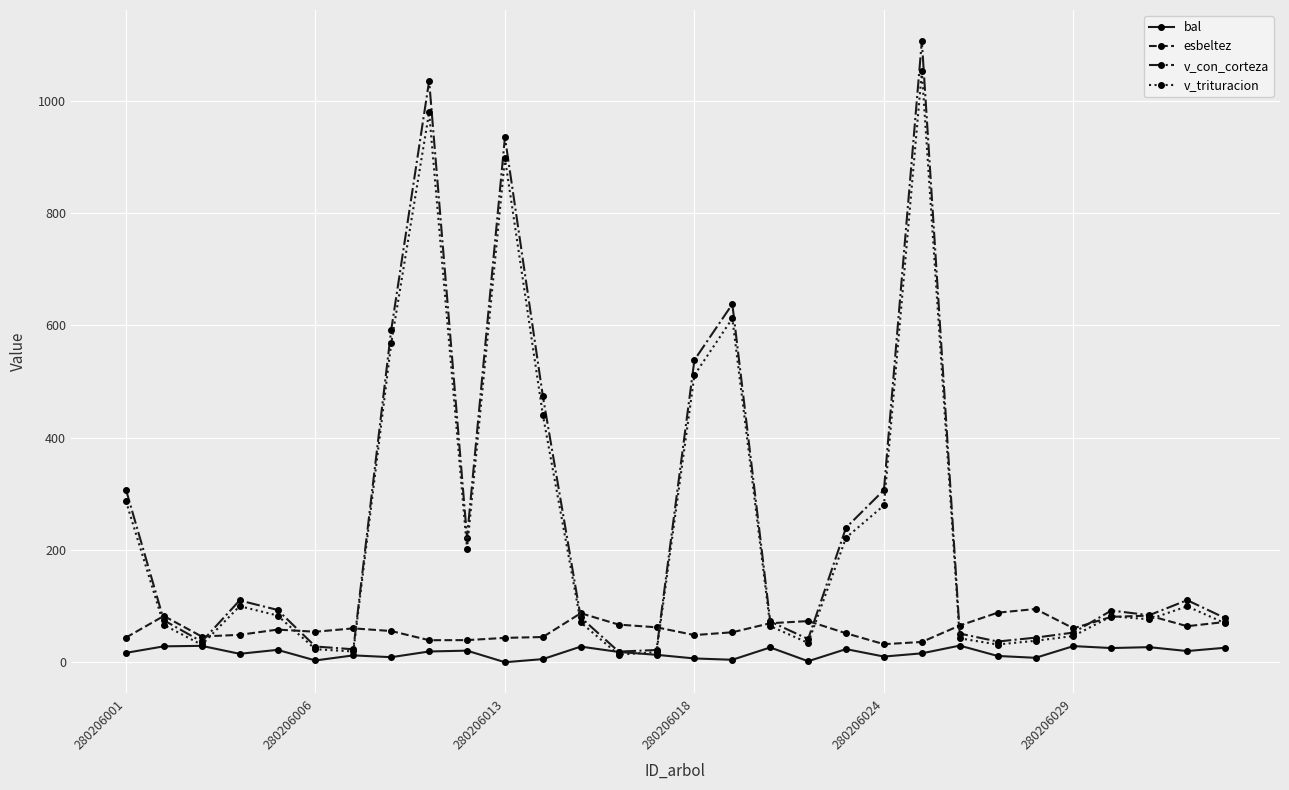

Which series has the largest range (max minus min)?

v_con_corteza